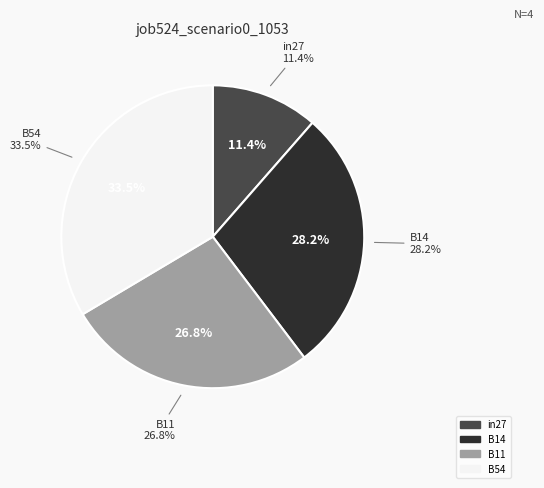

To the nearest percent, what portion does in27 represent?

11%